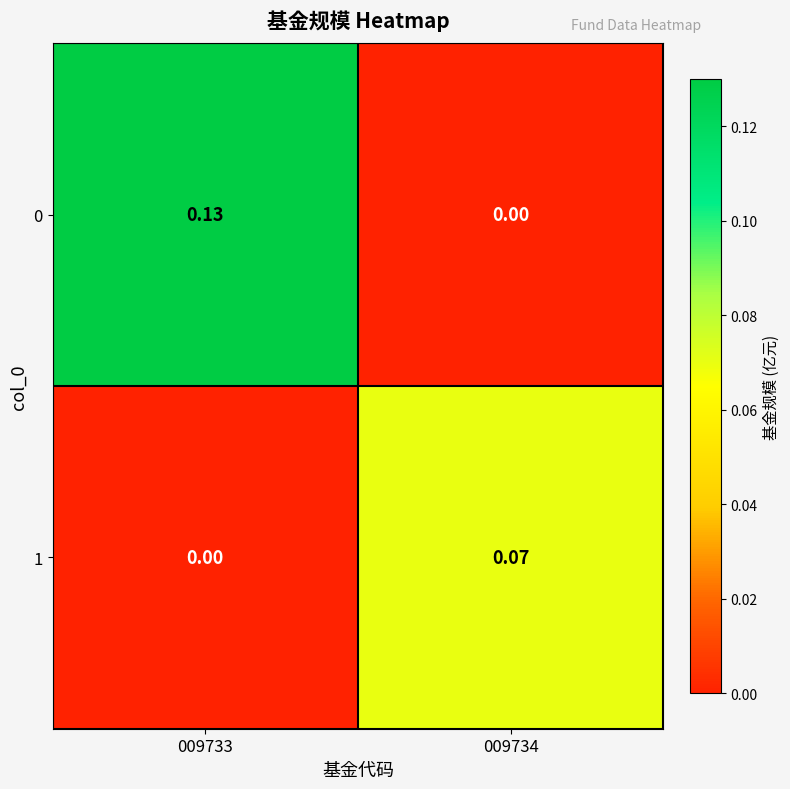

Is the value of 1 at 009734 greater than the value of 0 at 009733?

No